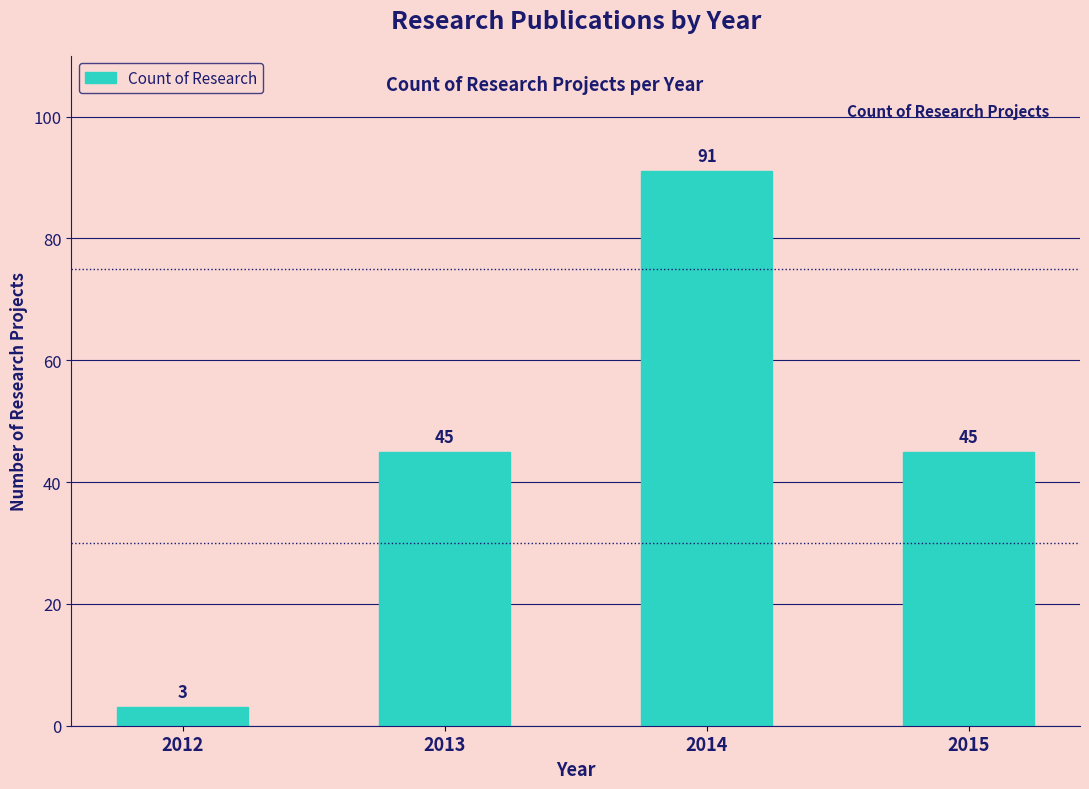

Which label corresponds to the smallest value in the chart?

2012